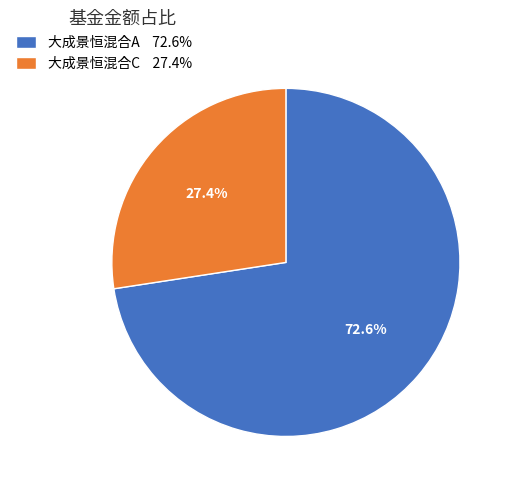

To the nearest percent, what percentage of the pie is 大成景恒混合C?

27%